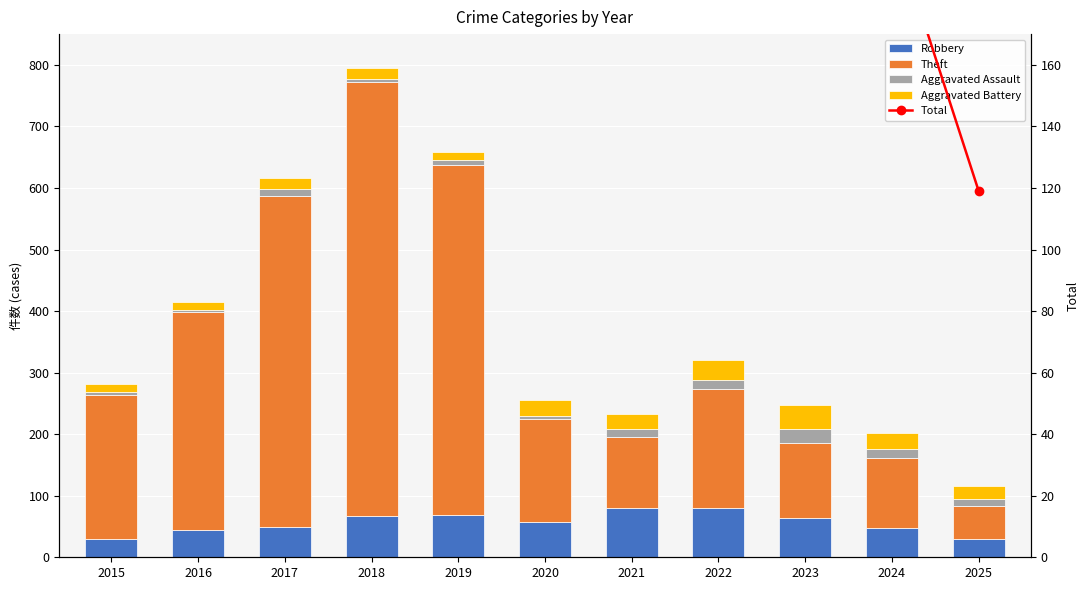

What are all the series names shown in the legend?

Robbery, Theft, Aggravated Assault, Aggravated Battery, Total